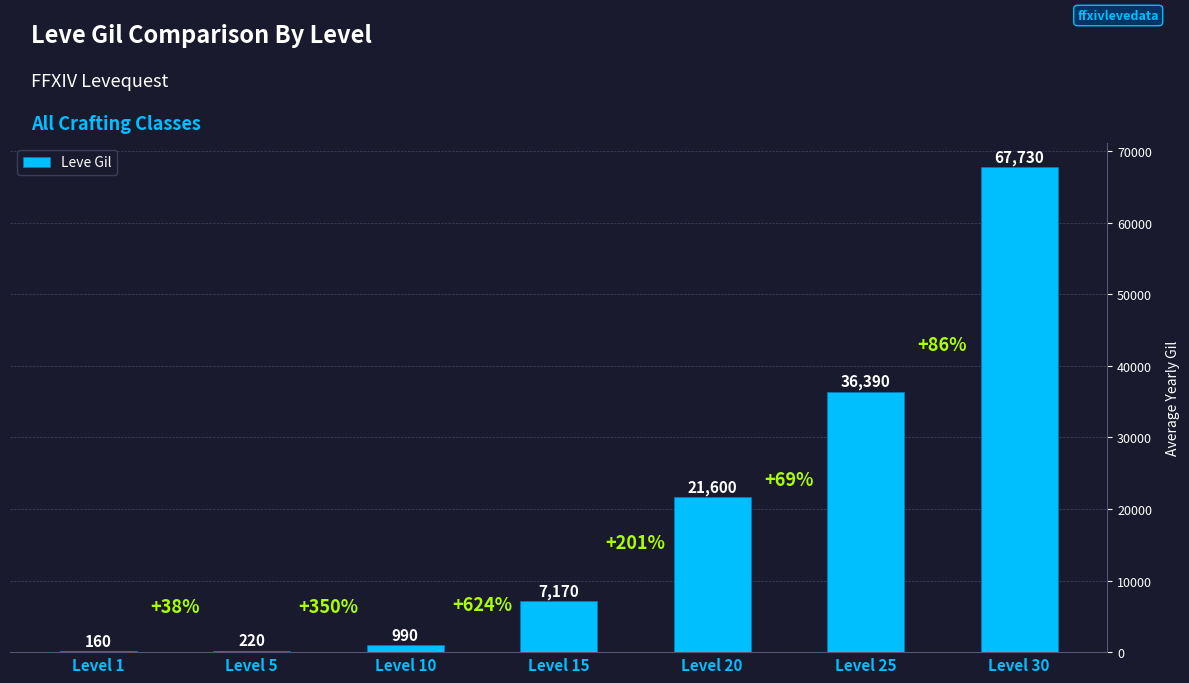

What is the sum of all values?

134260